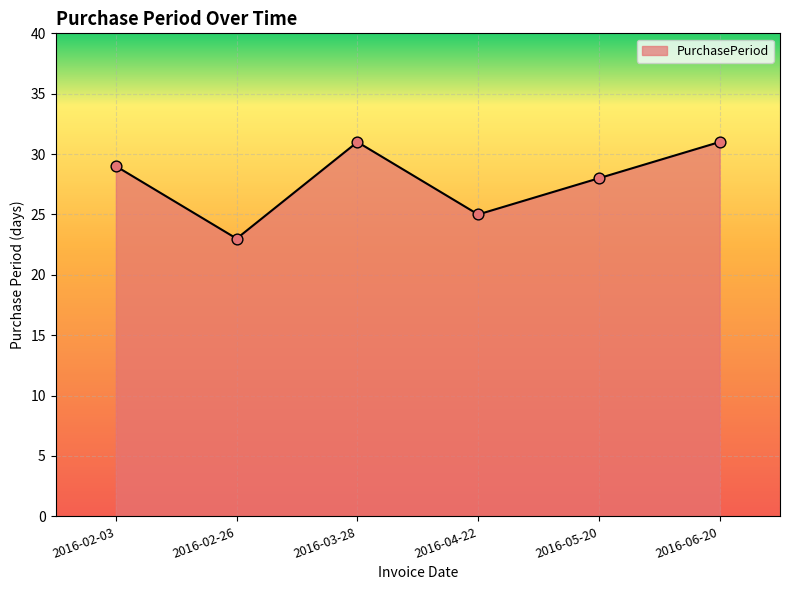

What is the change in value from 2016-02-26 to 2016-03-28?

+8